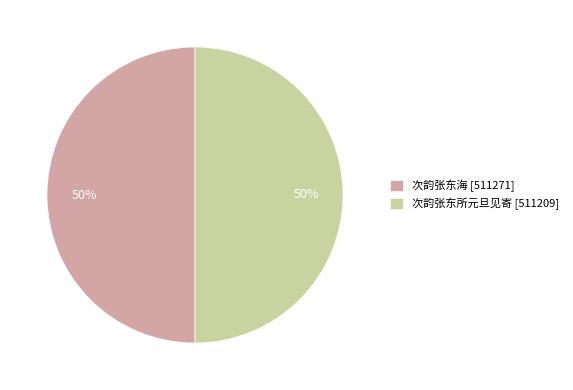

Is it true that 次韵张东海 is 50% of the pie?

True